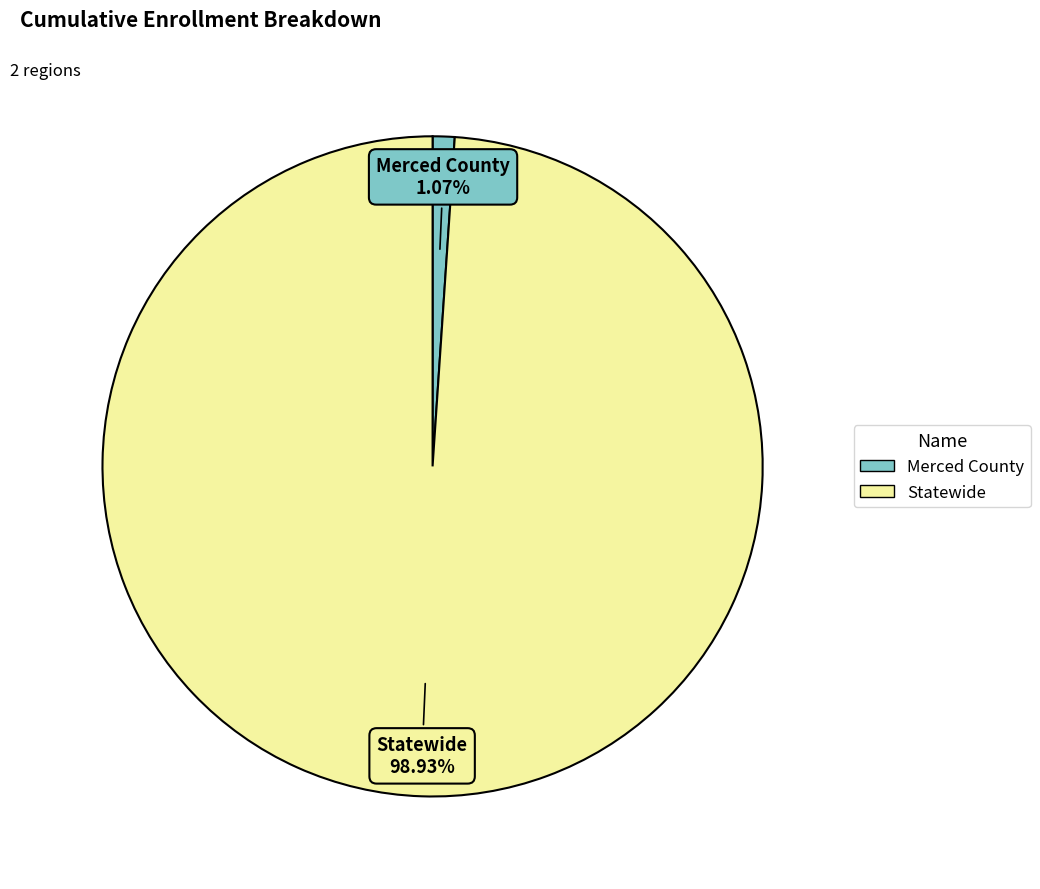

Between Merced County and Statewide, which is larger?

Statewide